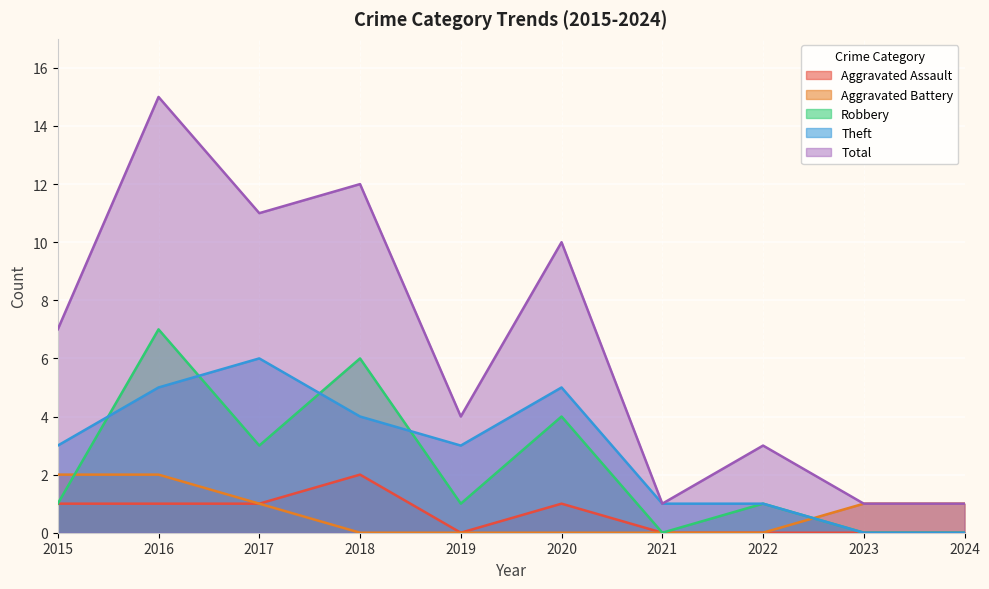

What is the difference between the maximum and minimum values in the Aggravated Assault series?

2